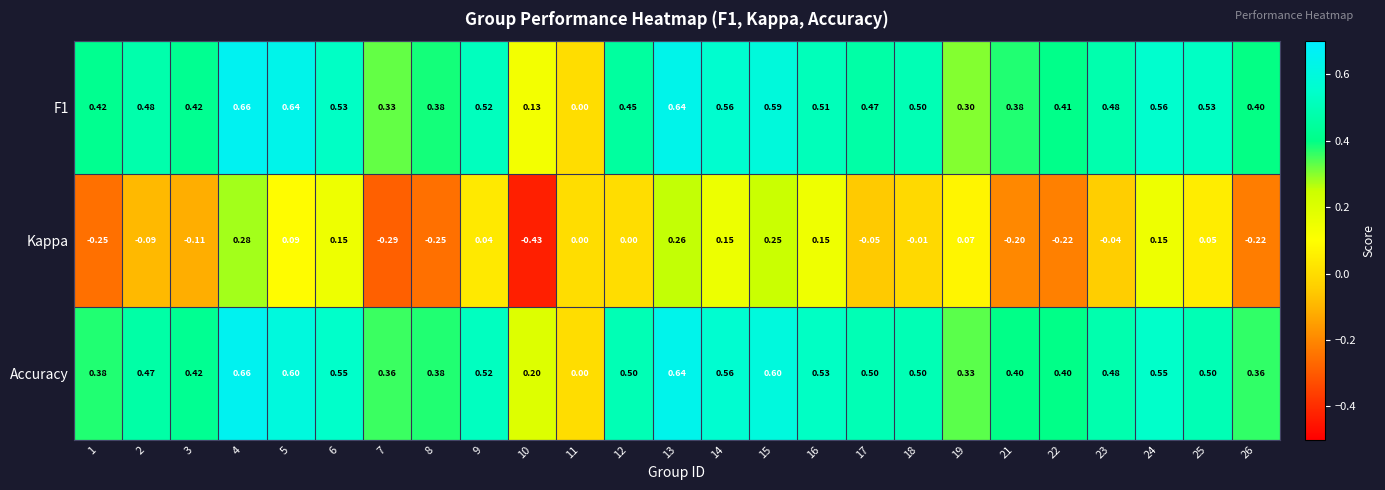

What is the total value across all series at 13?

1.5